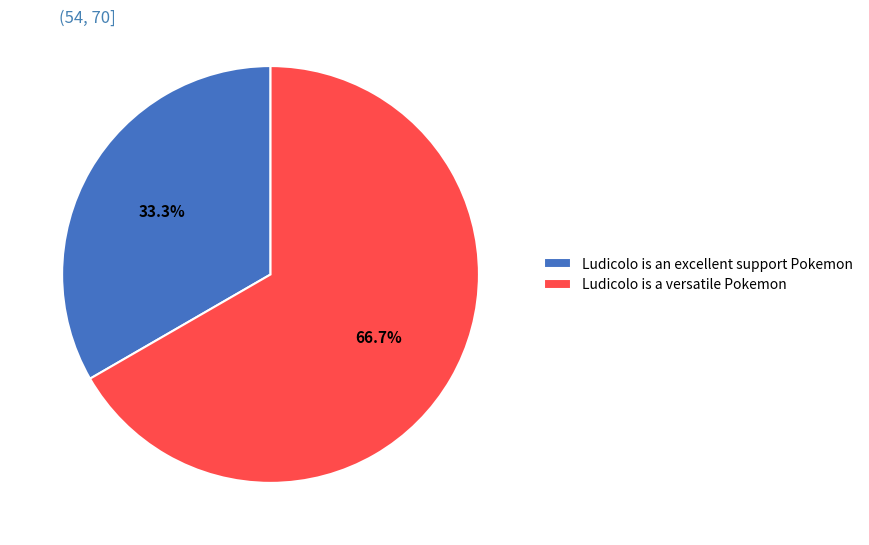

Between Ludicolo is a versatile Pokemon and Ludicolo is an excellent support Pokemon, which is larger?

Ludicolo is a versatile Pokemon